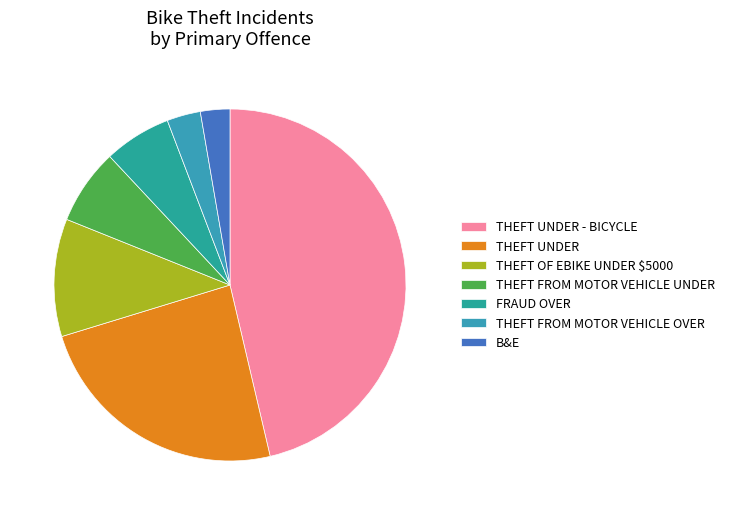

Rank the categories by value from lowest to highest.

B&E, THEFT FROM MOTOR VEHICLE OVER, FRAUD OVER, THEFT FROM MOTOR VEHICLE UNDER, THEFT OF EBIKE UNDER $5000, THEFT UNDER, THEFT UNDER - BICYCLE